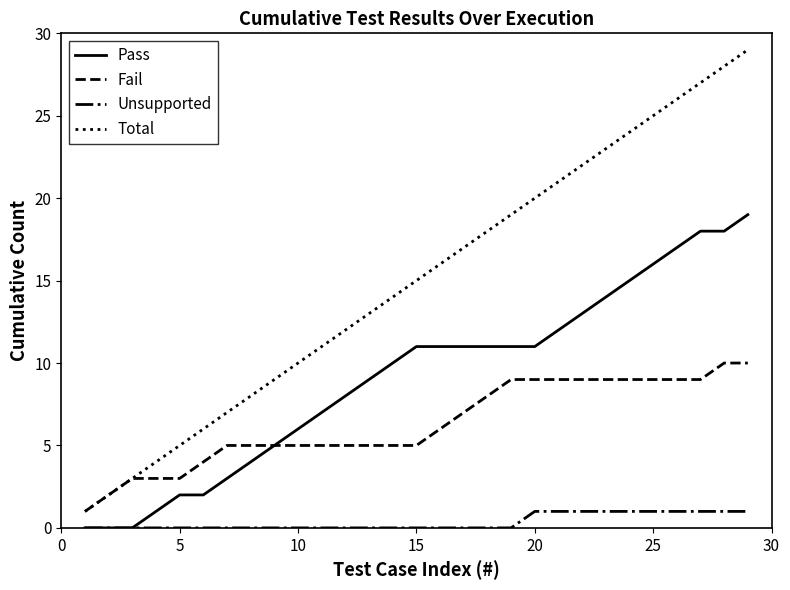

Reading left to right, what are all the values shown in this chart?

Pass: 0	0	0	1	2	2	3	4	5	6	7	8	9	10	11	11	11	11	11	11	12	13	14	15	16	17	18	18	19
Fail: 1	2	3	3	3	4	5	5	5	5	5	5	5	5	5	6	7	8	9	9	9	9	9	9	9	9	9	10	10
Unsupported: 0	0	0	0	0	0	0	0	0	0	0	0	0	0	0	0	0	0	0	1	1	1	1	1	1	1	1	1	1
Total: 1	2	3	4	5	6	7	8	9	10	11	12	13	14	15	16	17	18	19	20	21	22	23	24	25	26	27	28	29